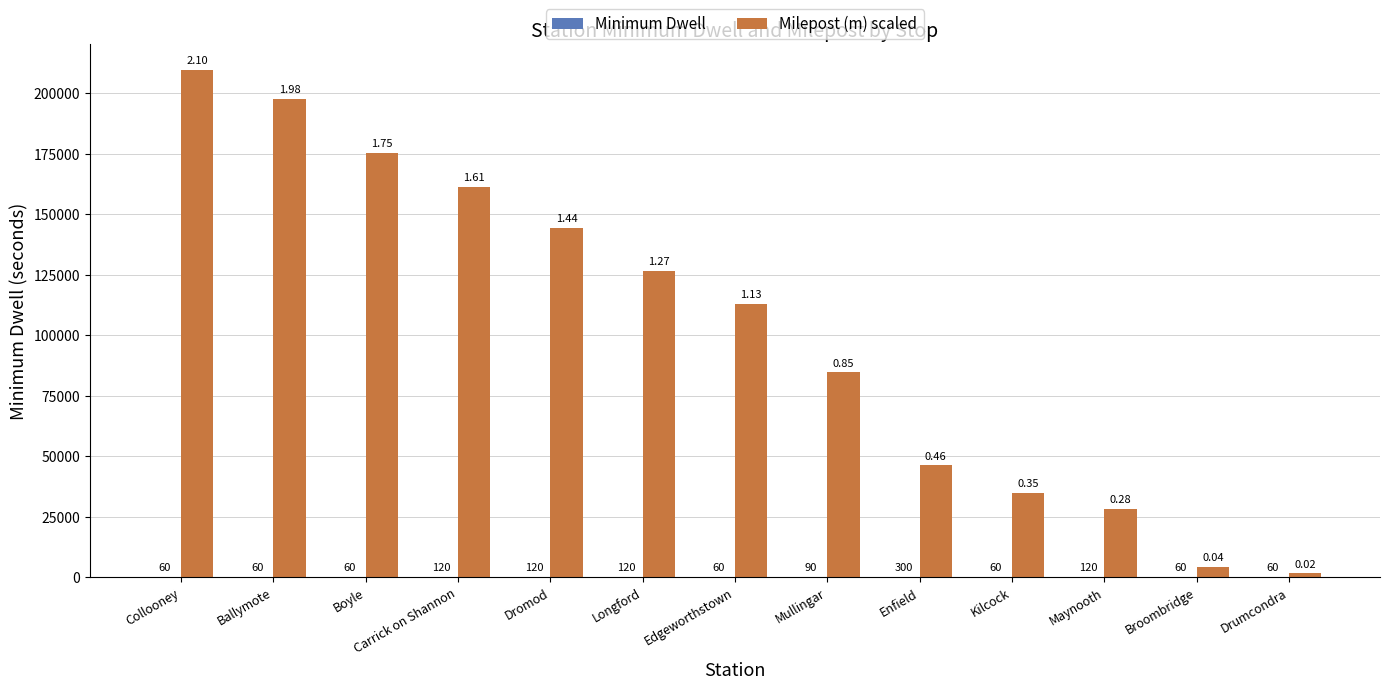

Where does the Milepost (m) scaled series first go above 113056?

Collooney